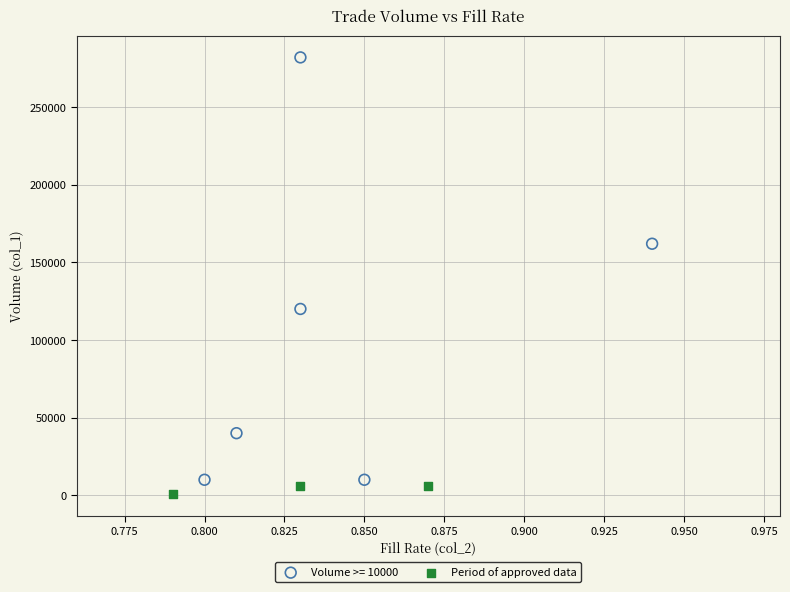

Which series has the largest Y range (max minus min)?

Volume >= 10000